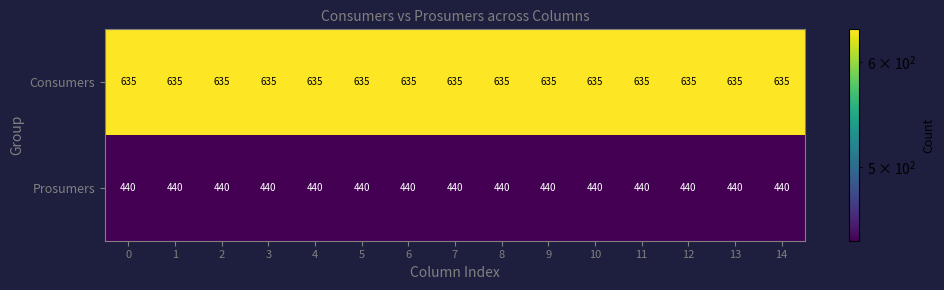

What is the spread (max minus min) of values at 10?

195